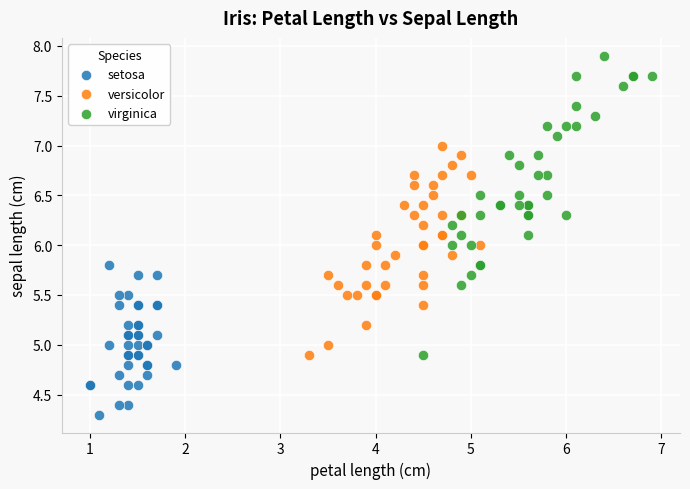

Which series contains the lowest Y value?

setosa